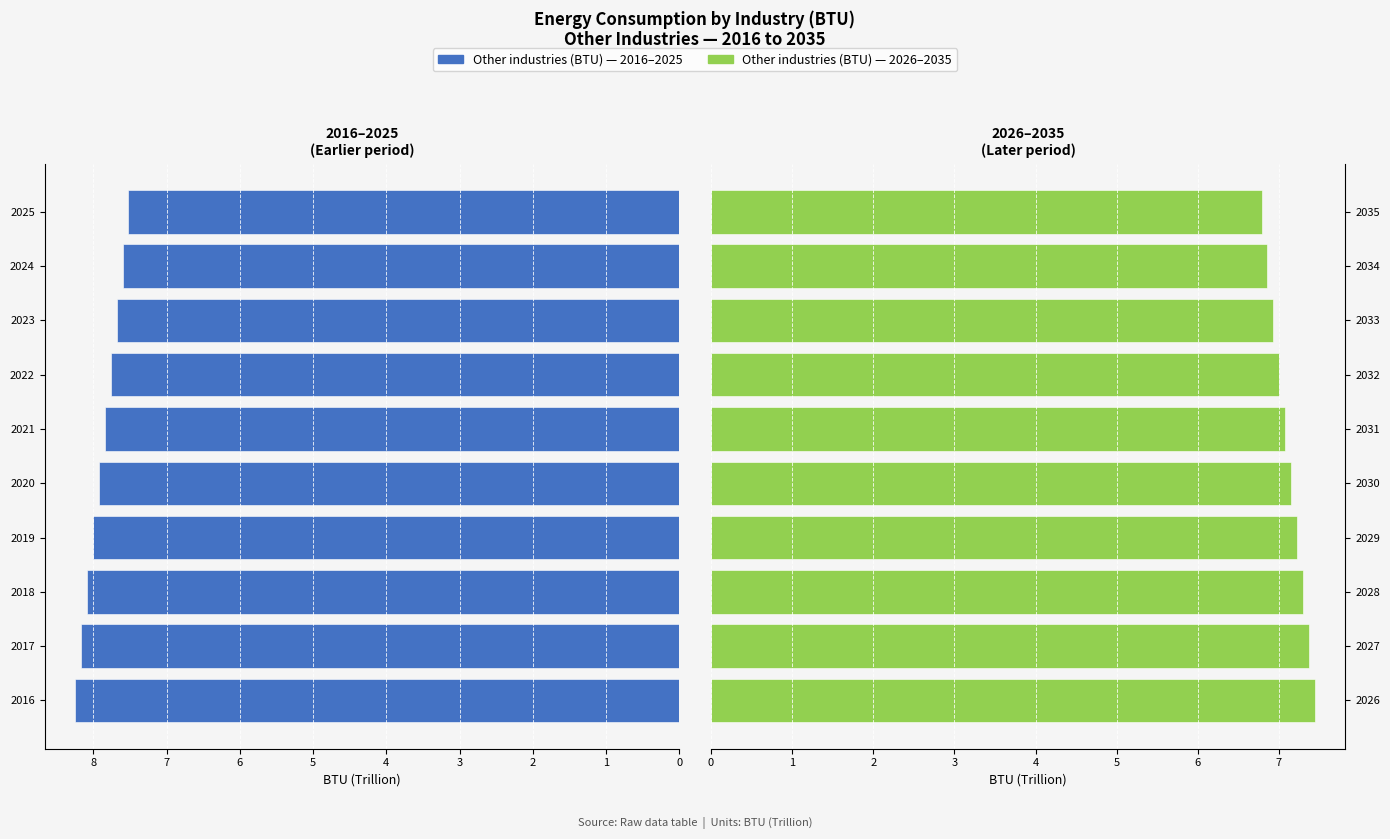

What is the lowest value of the Other industries (BTU) series?

7.5